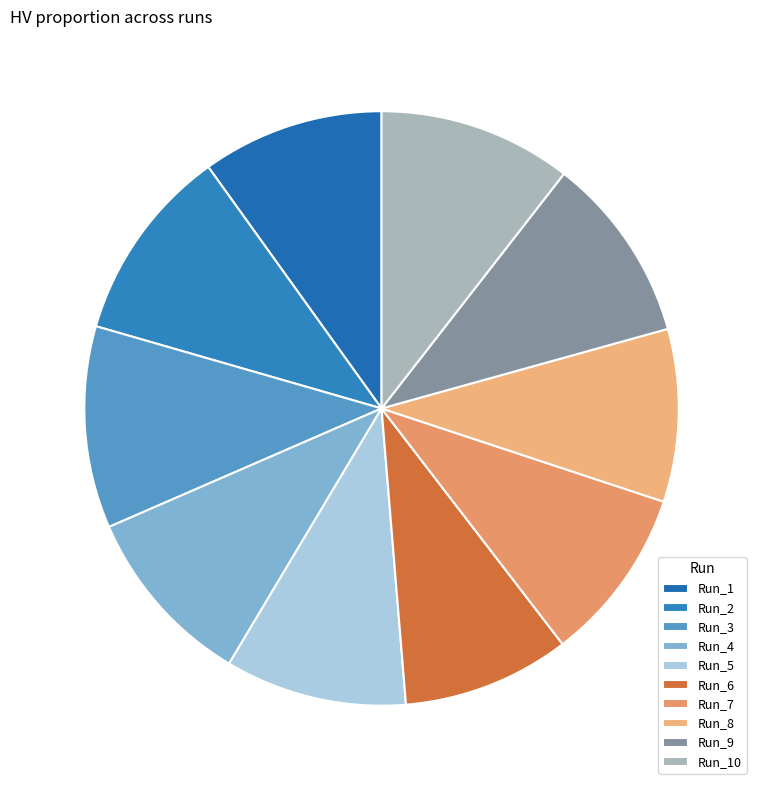

True or false: Run_7 accounts for 19% of the total.

False